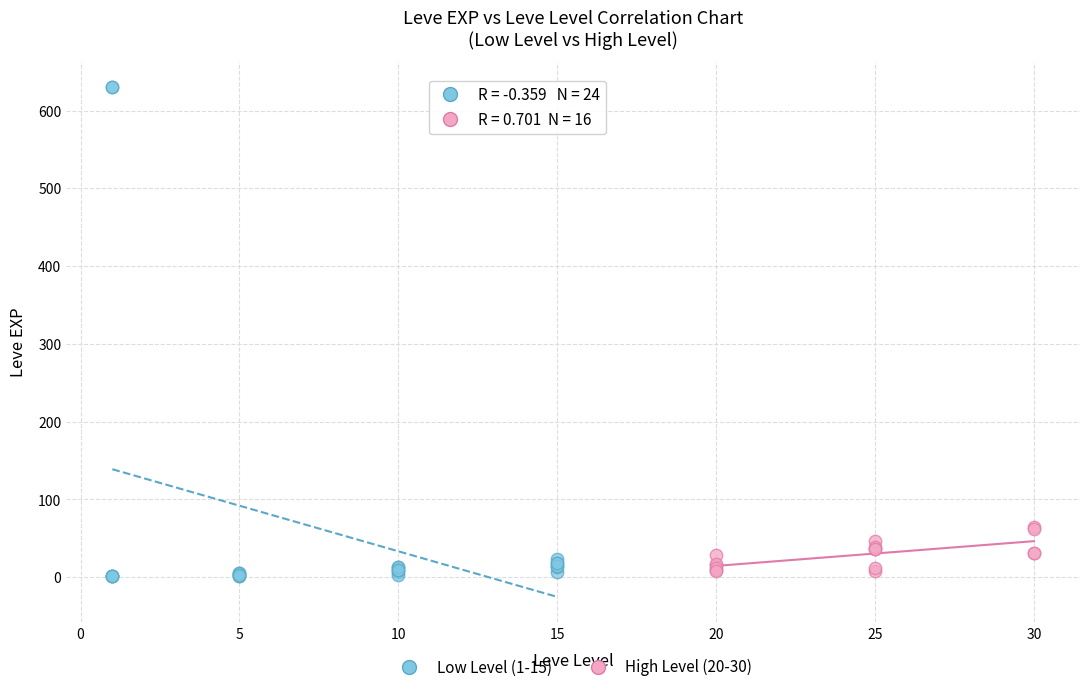

Which series reaches the maximum Y coordinate?

Low Level (1-15)